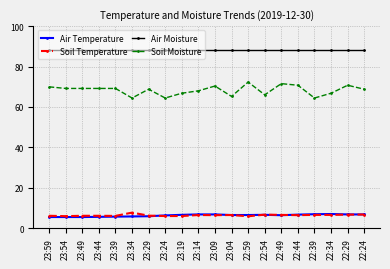

What is the lowest value of the Air Temperature series?

5.5